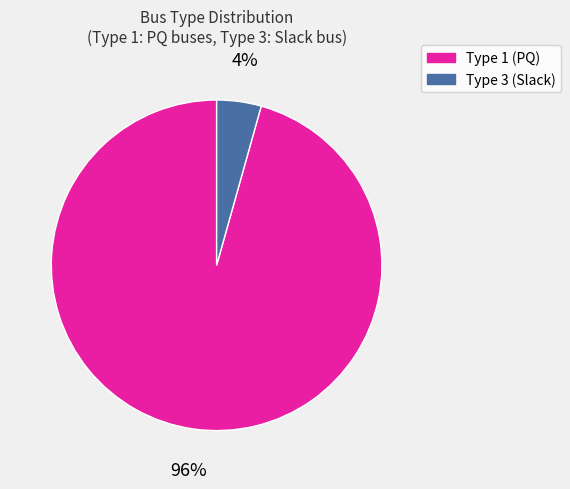

To the nearest percent, what is the average slice percentage?

50%